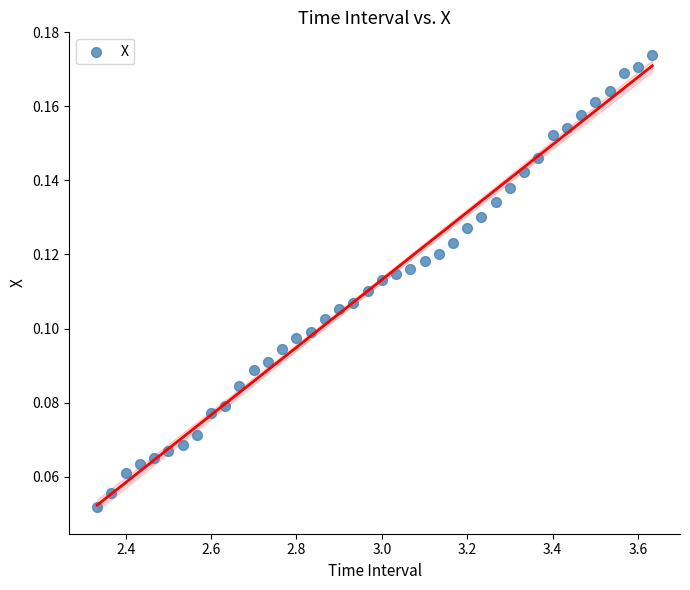

What is the range of X values (max minus min)?

1.3